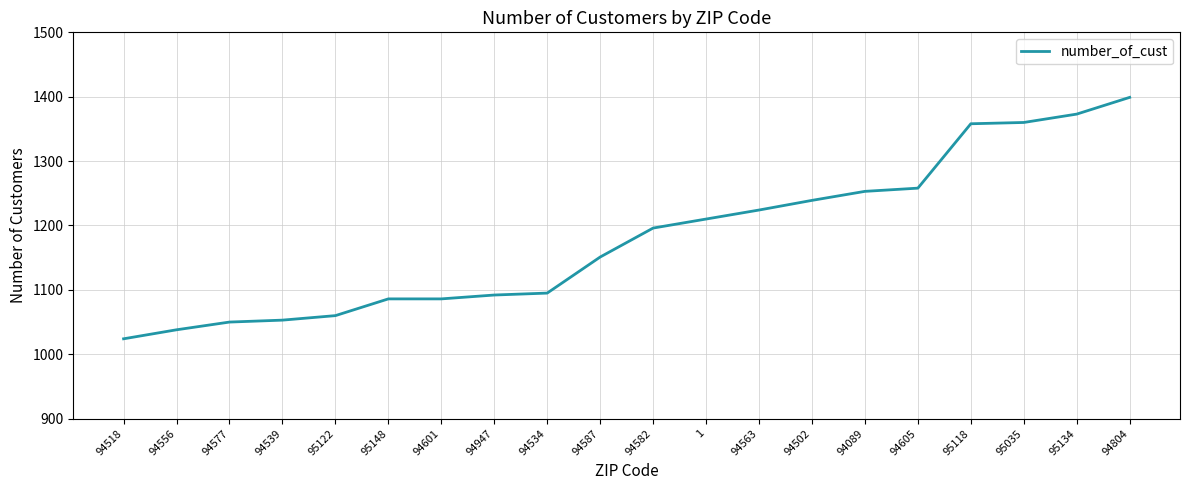

What is the approximate value at 94947, to the nearest 10?

1090